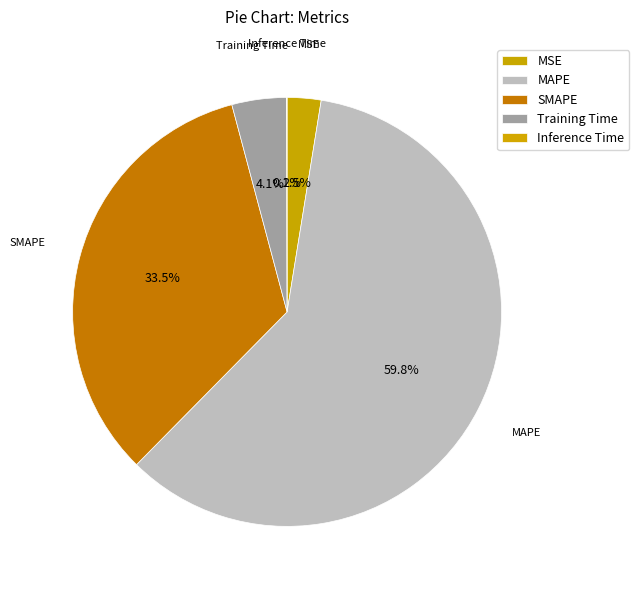

Which slice is the smallest?

Inference Time